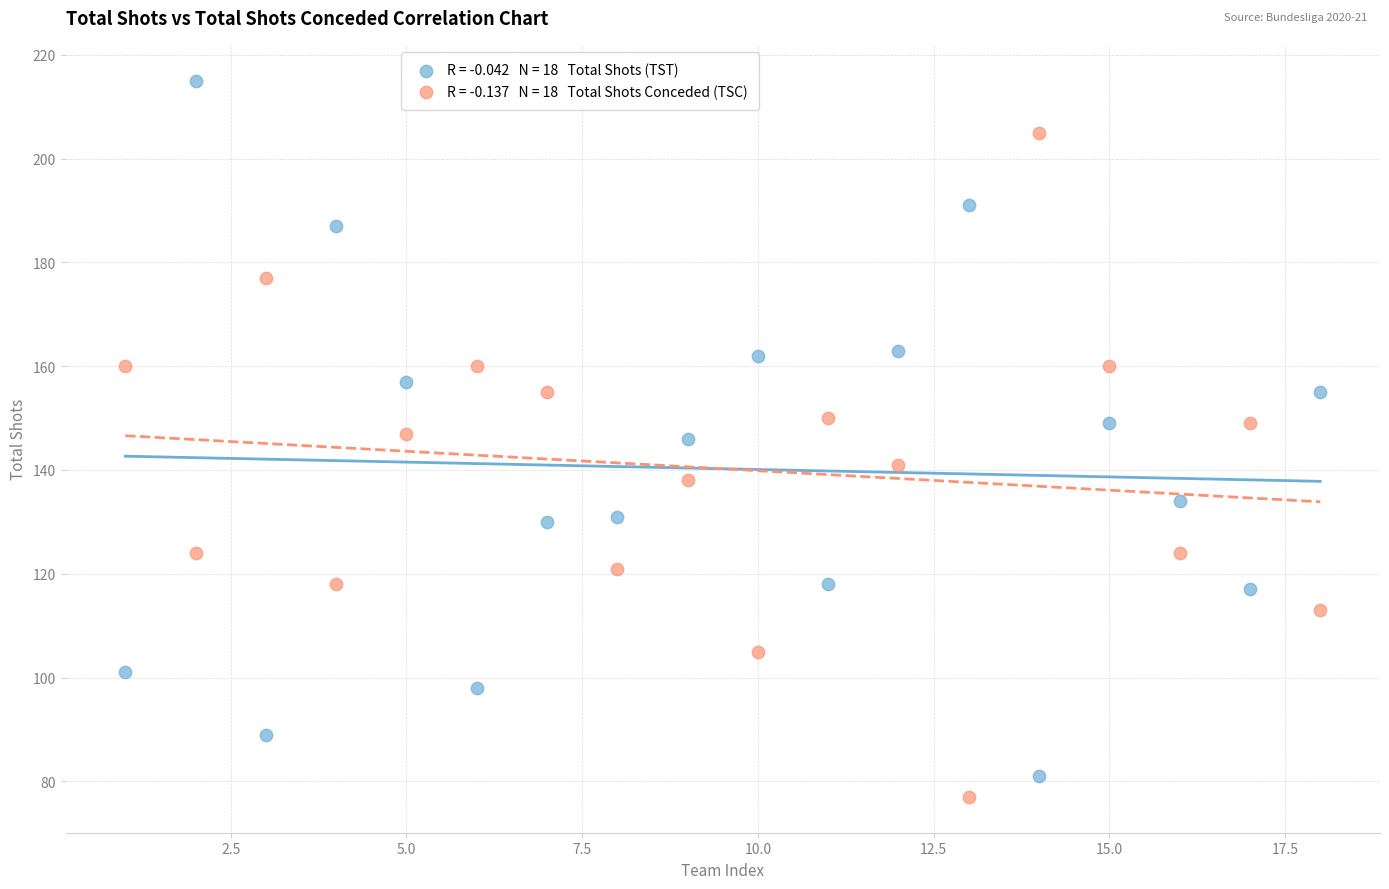

Across all data points, what is the range of X values (max minus min)?

17